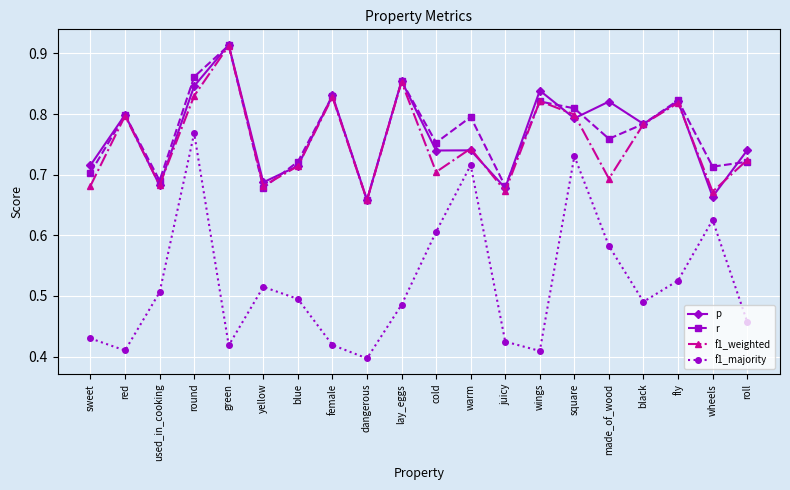

At which label is f1_weighted closest to 0?

dangerous